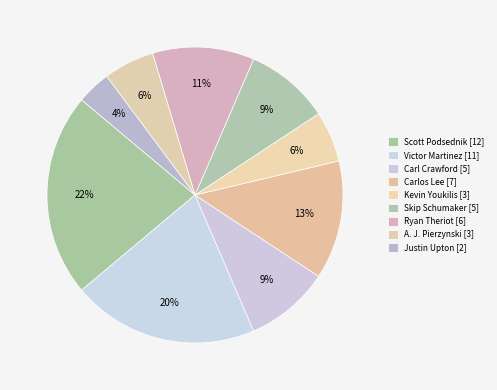

Count the number of slices in the pie.

9